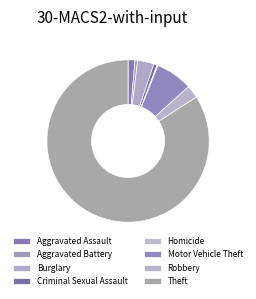

Rank the categories by value from lowest to highest.

Homicide, Aggravated Battery, Criminal Sexual Assault, Aggravated Assault, Robbery, Burglary, Motor Vehicle Theft, Theft